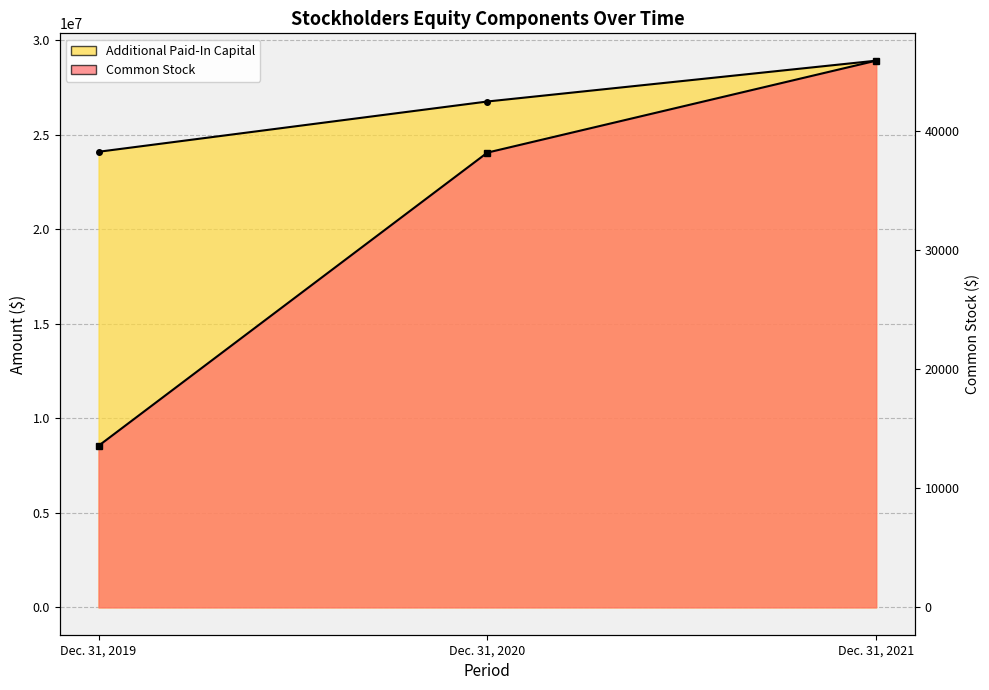

What is the total value across all series at Dec. 31, 2019?

24121833